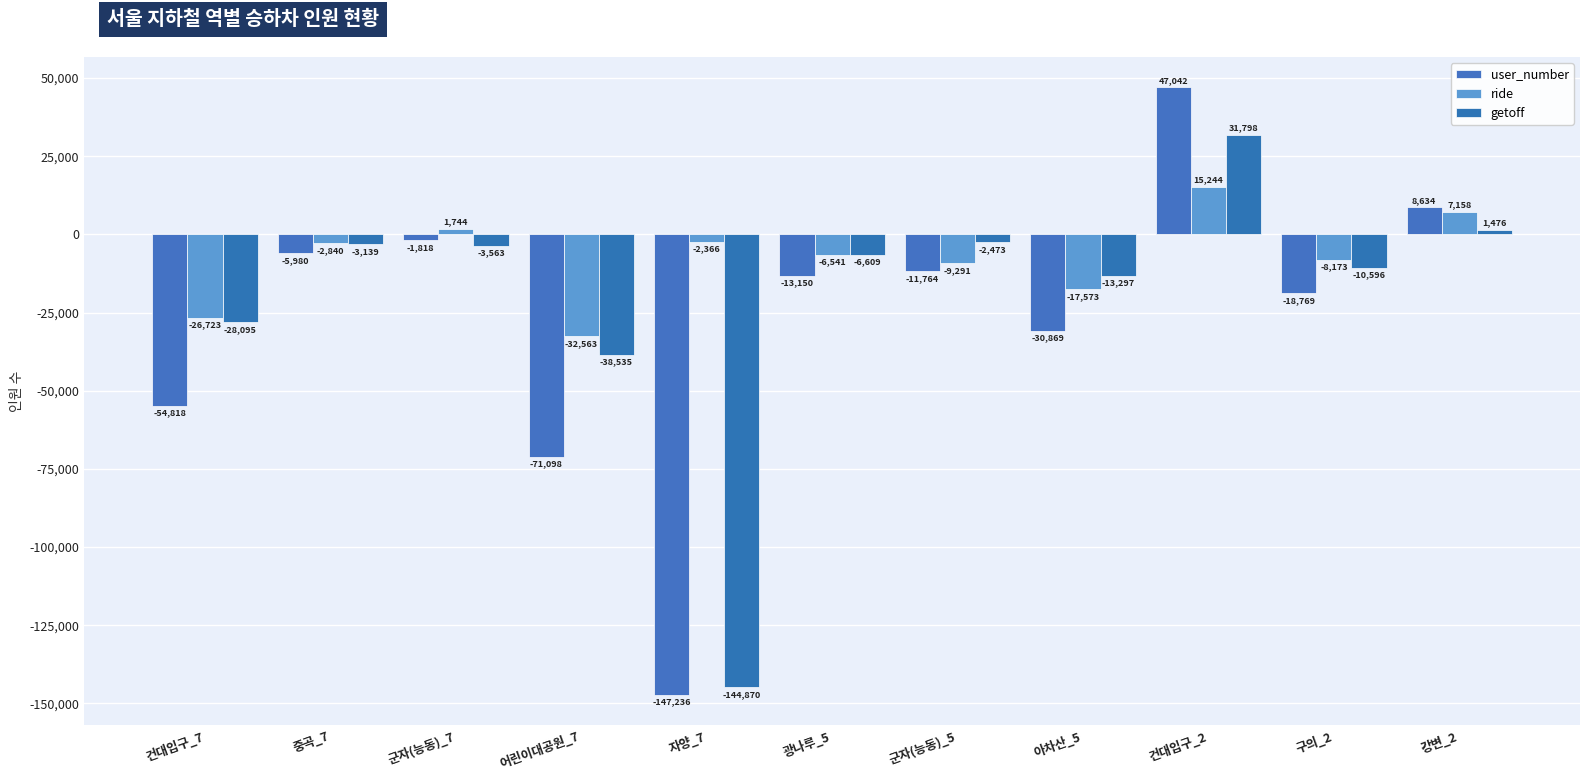

What is the sum of all user_number values?

-299824.8